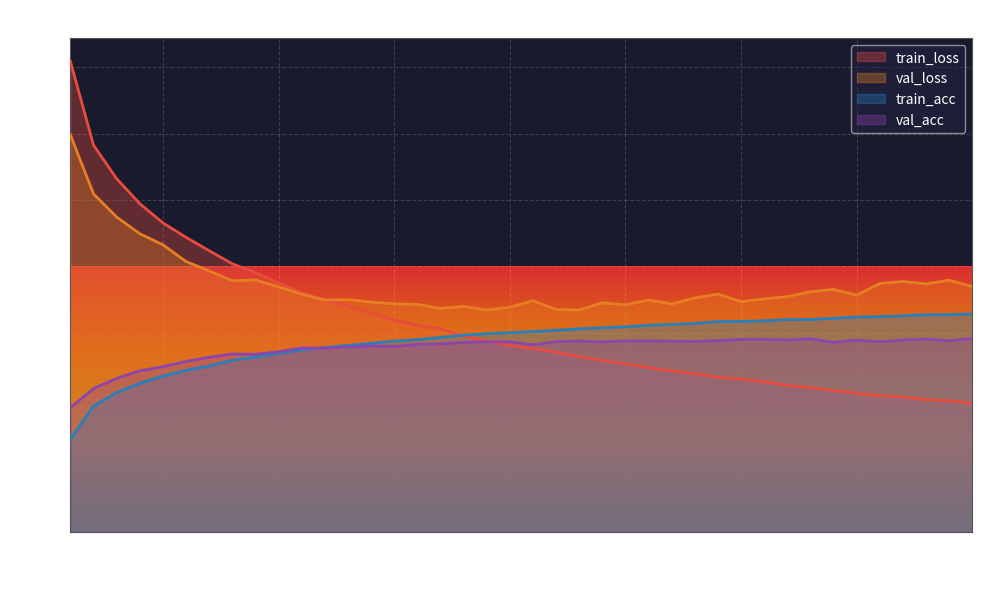

Which series has the largest total across all categories?

val_loss